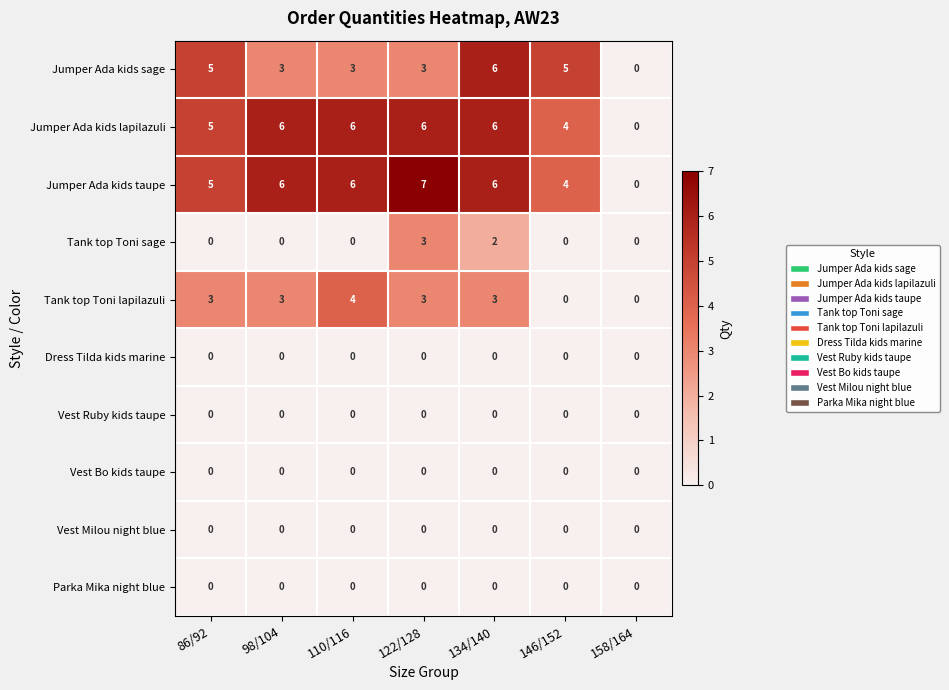

What is the maximum value shown in the chart?

7